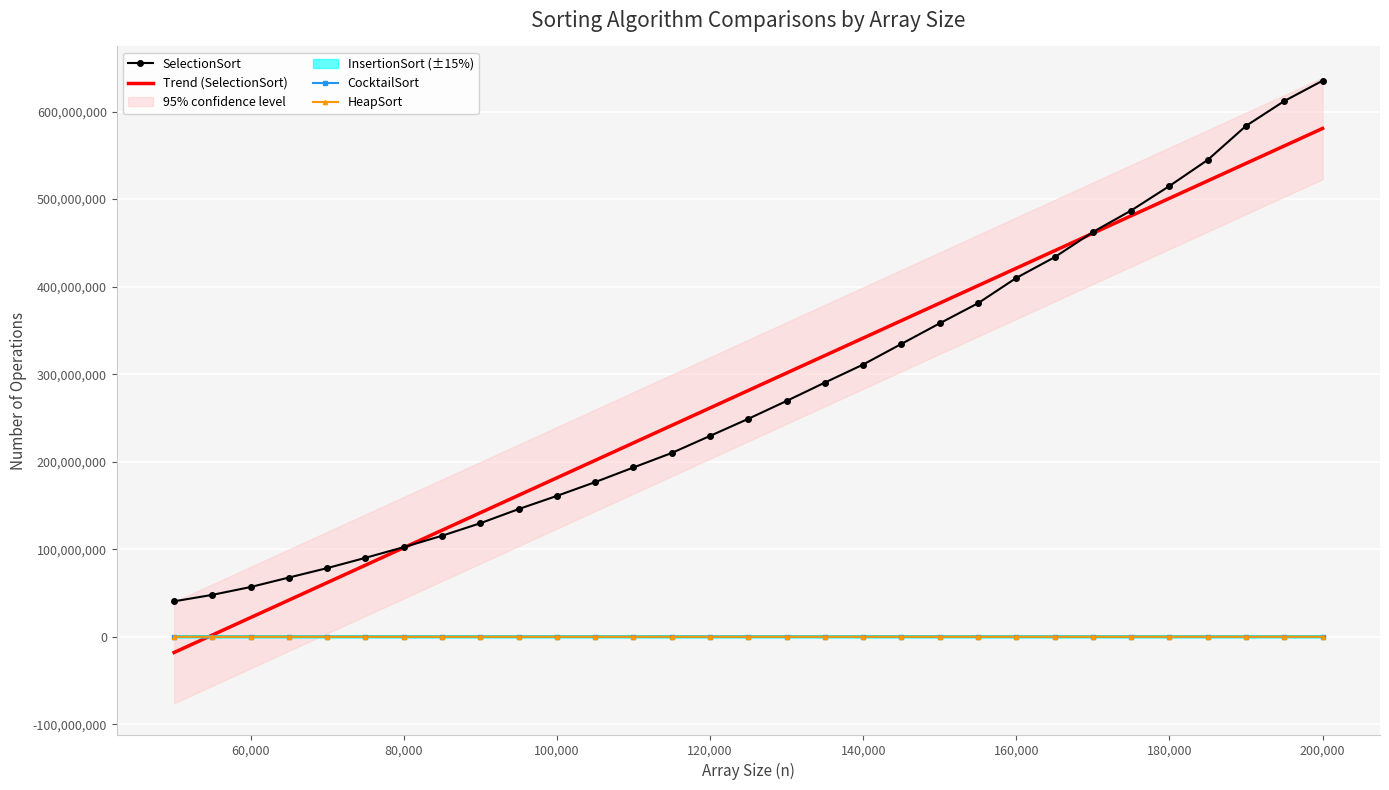

Is this an area chart (filled region under the line)?

No